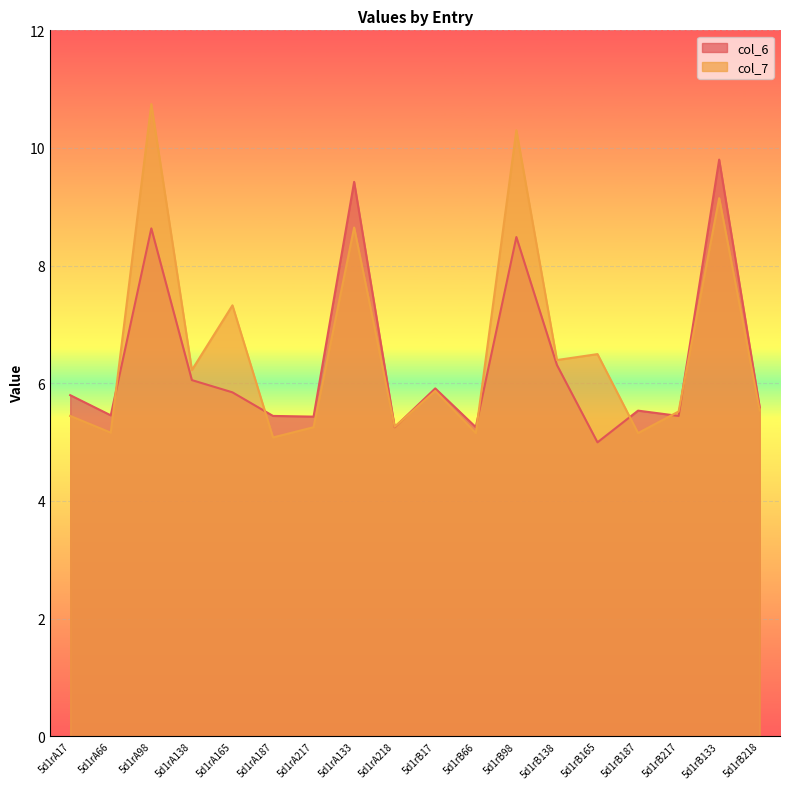

At how many categories does at least one series exceed 8?

4